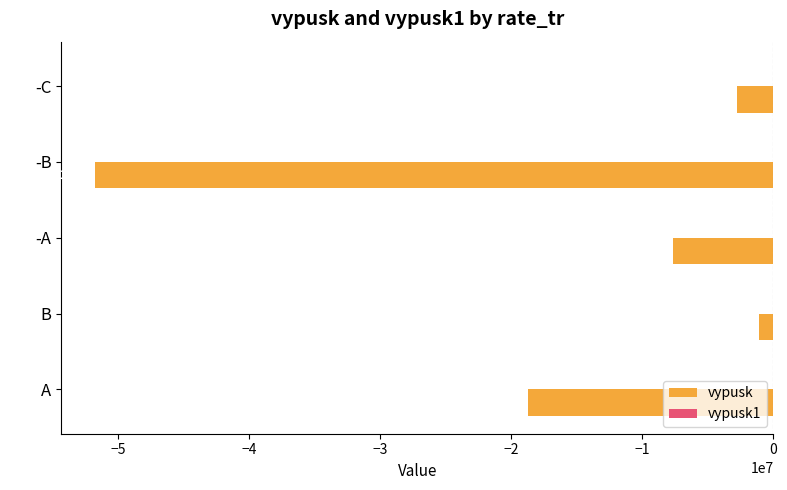

What value does the vypusk series have at -А?

-7650417.0